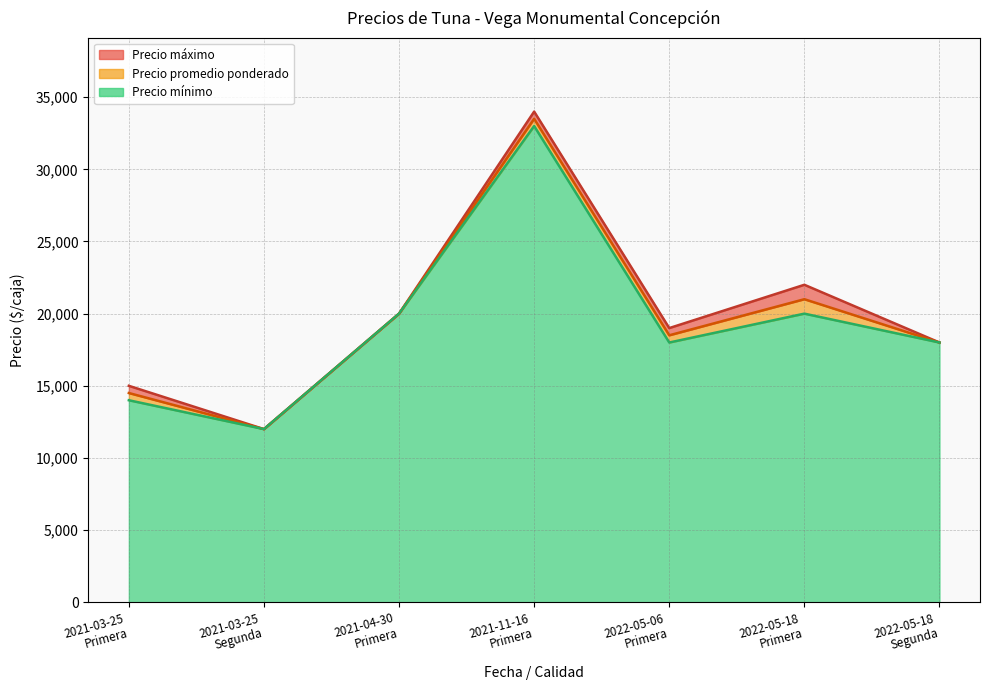

Rank the series by their average value, from lowest to highest.

Precio mínimo, Precio promedio ponderado, Precio máximo